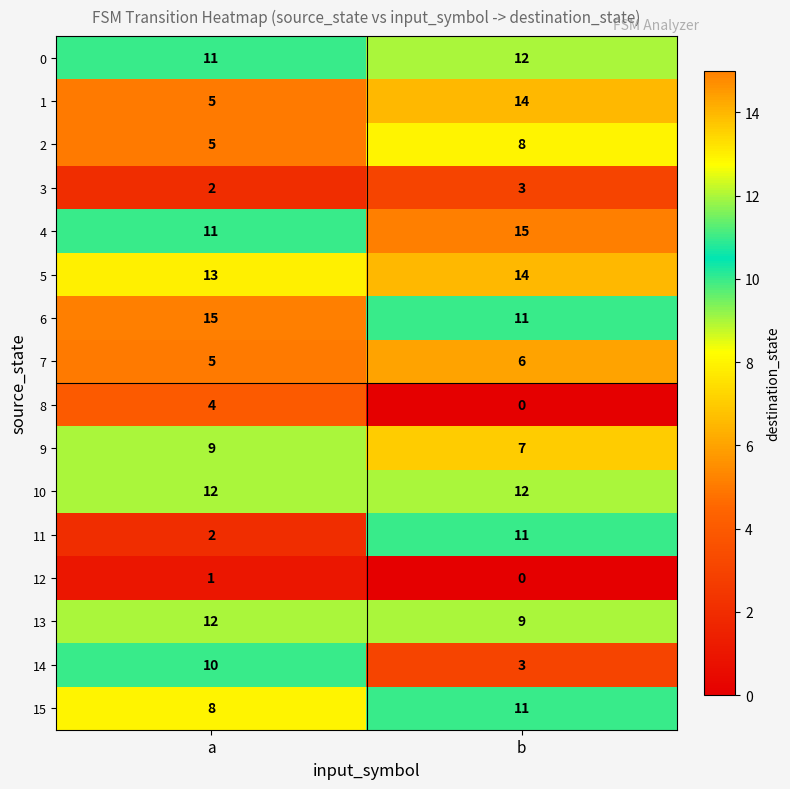

Is it true that 12 equals 0 at a?

False